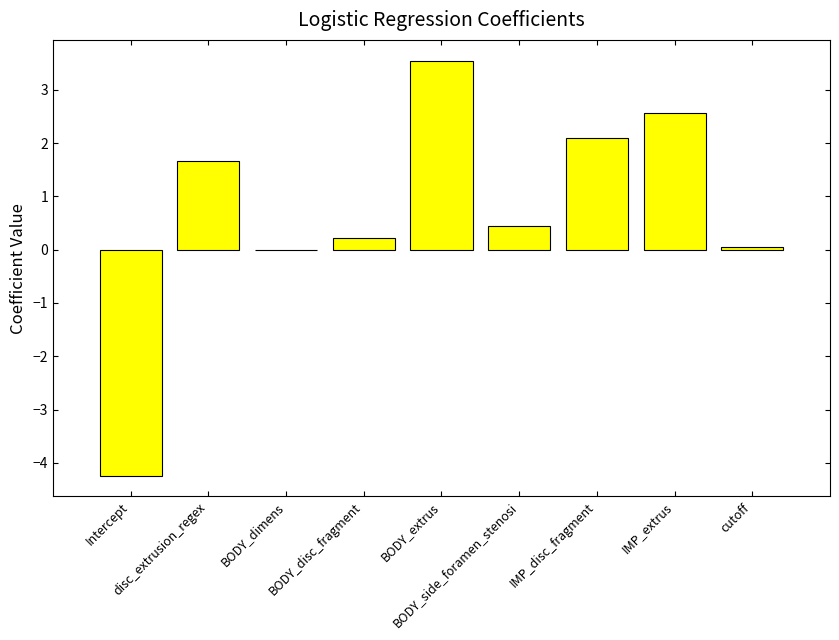

What is the sum of all values?

6.4